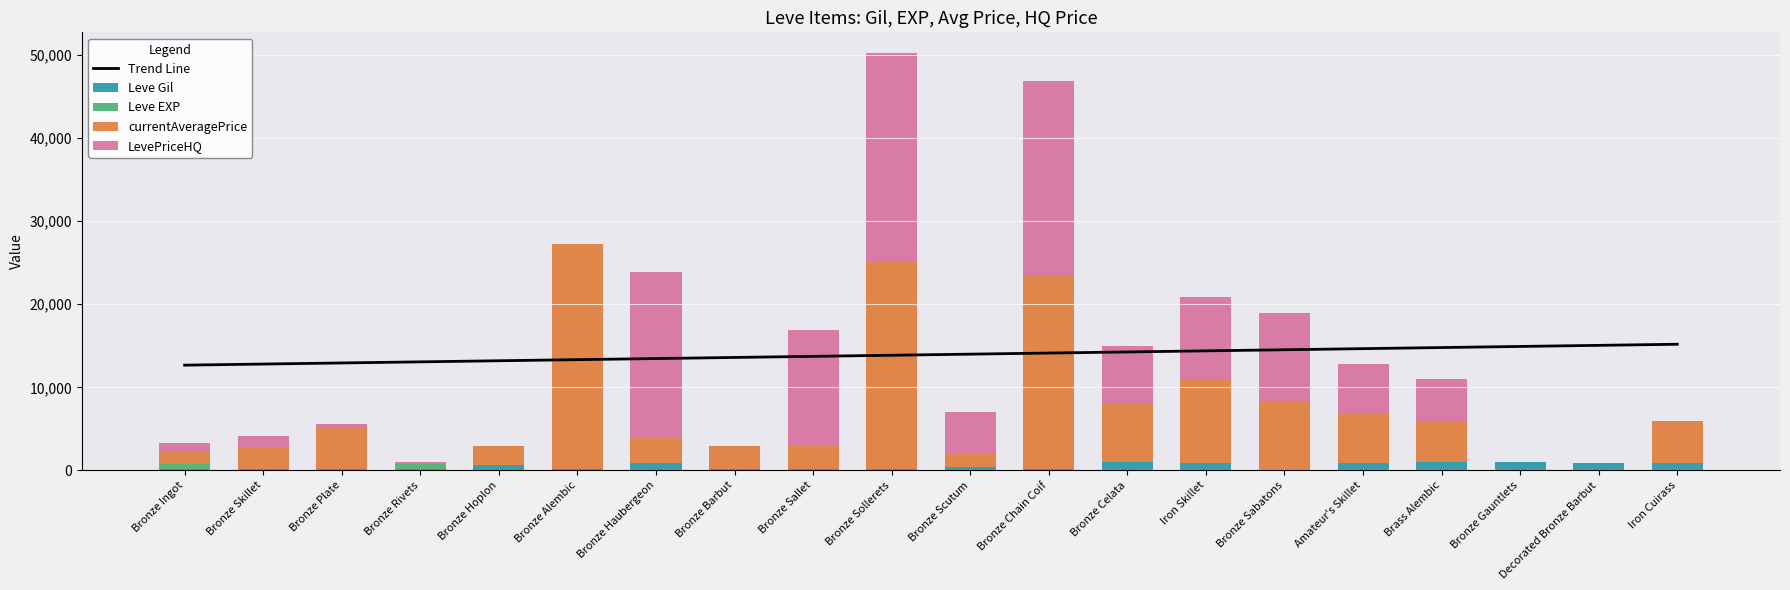

What is the greatest value displayed?

27125.0